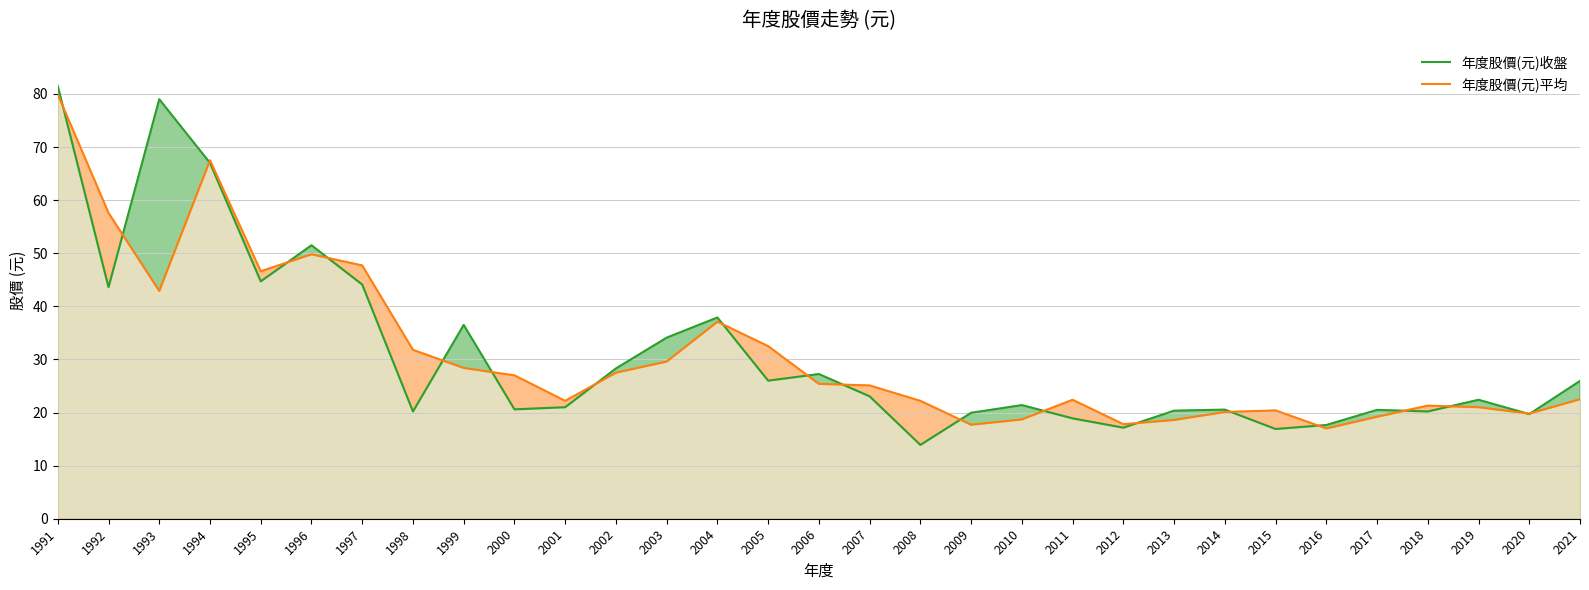

At which label is 年度股價(元)平均 closest to 48?

1997